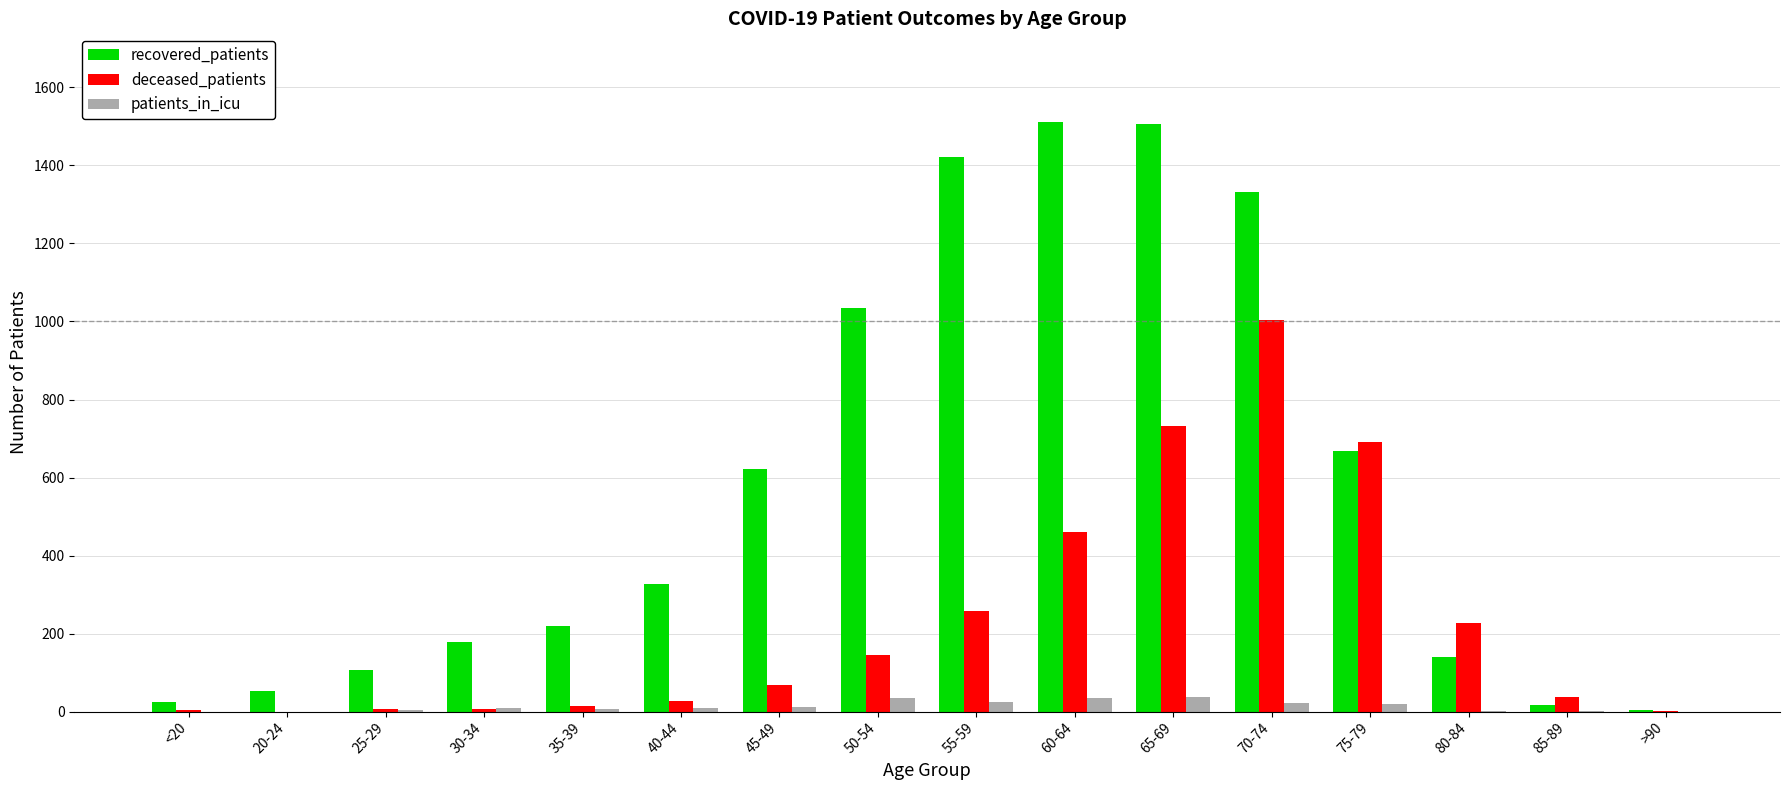

Which category has the highest value in the deceased_patients series?

70-74